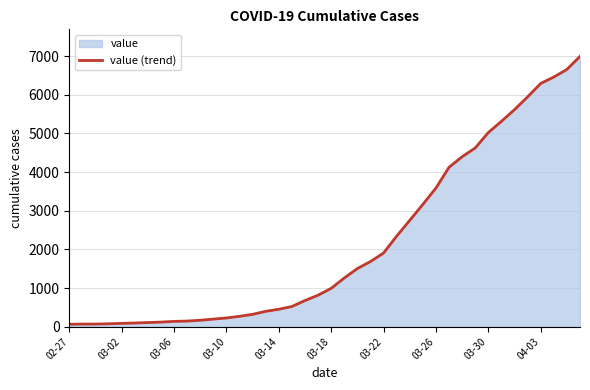

Reading left to right, what are all the values shown in this chart?

64	68	69	76	87	95	108	119	138	146	167	197	226	269	320	398	452	523	677	816	993	1261	1505	1686	1908	2344	2752	3165	3589	4125	4399	4625	5025	5314	5617	5947	6295	6460	6657	6995